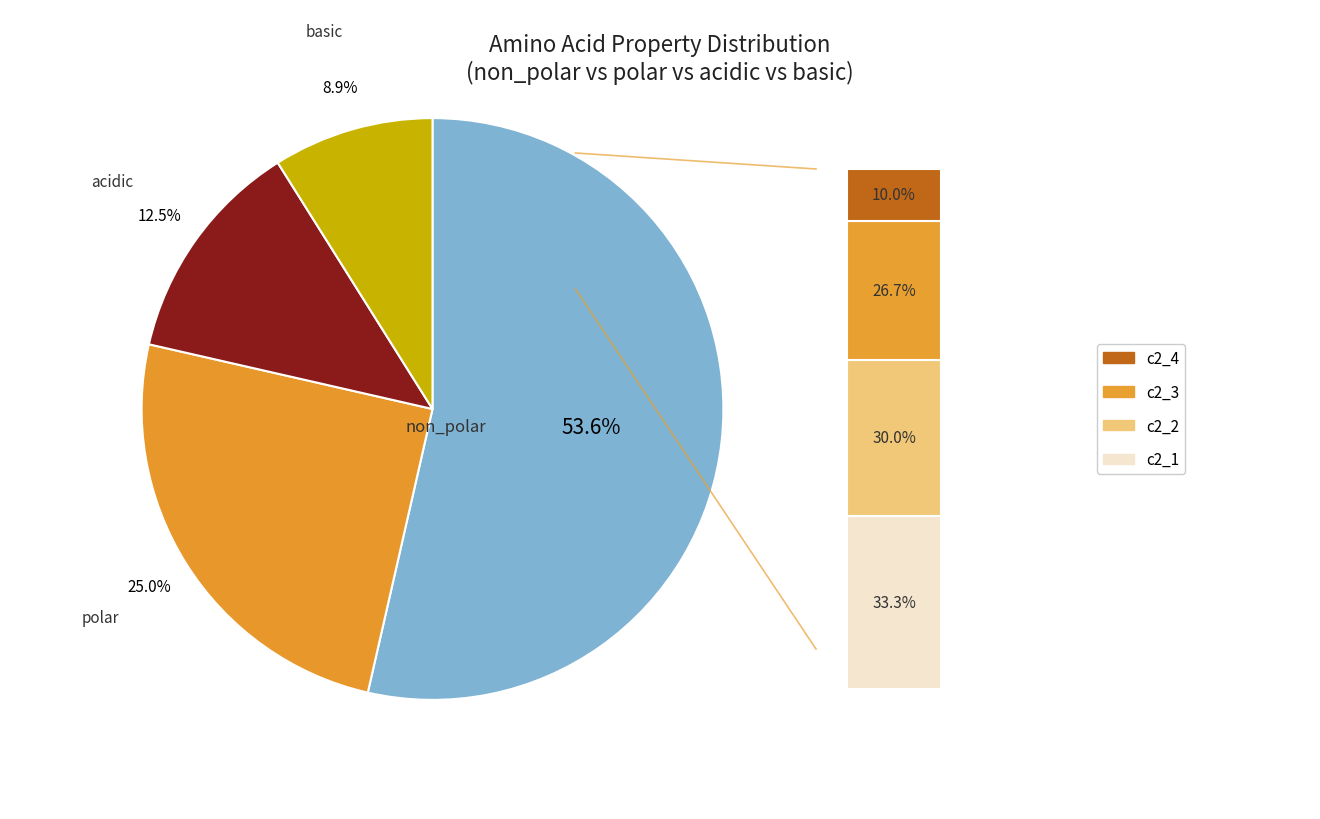

Count the number of slices in the pie.

4